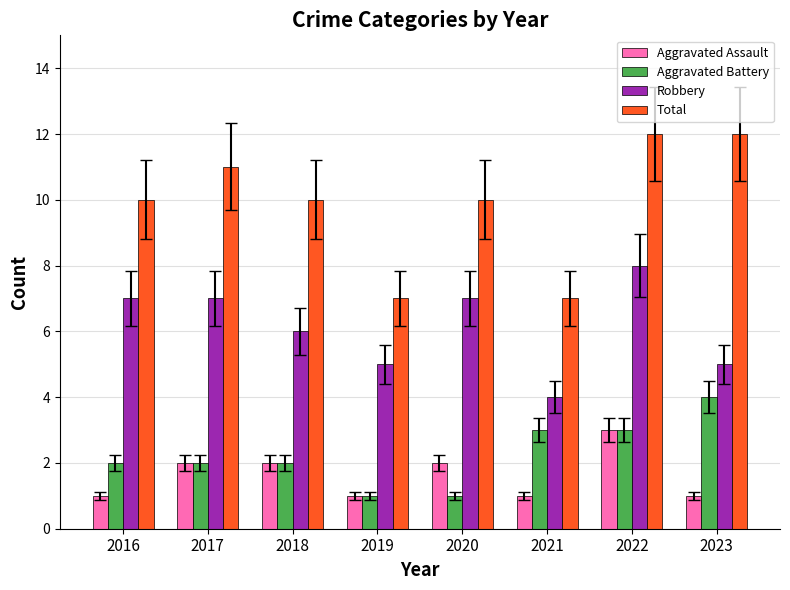

At which label is Robbery closest to 6?

2018